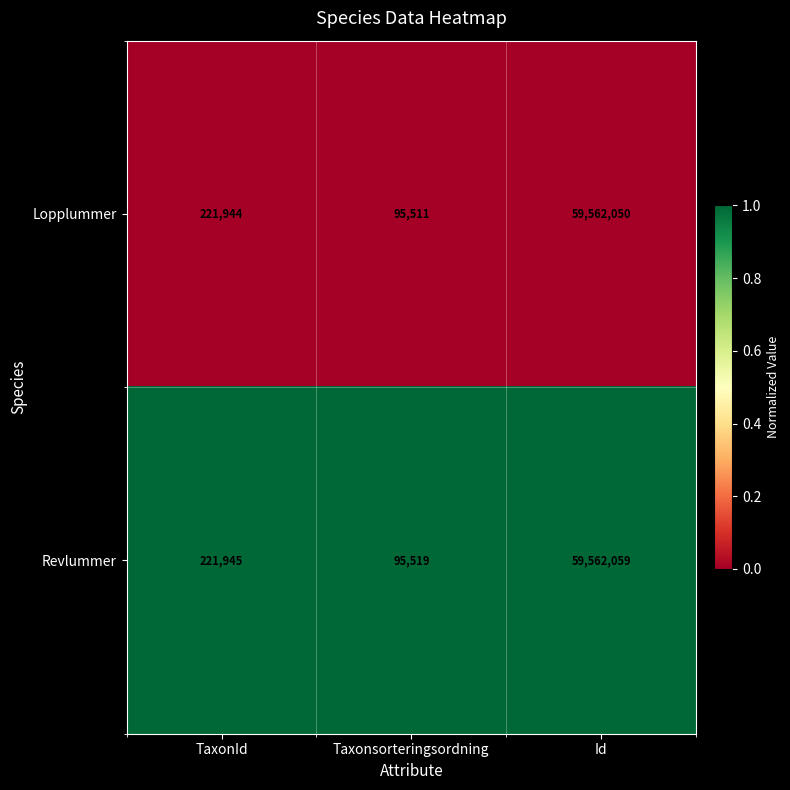

Is the value of Lopplummer at Taxonsorteringsordning greater than the value of Revlummer at Id?

No